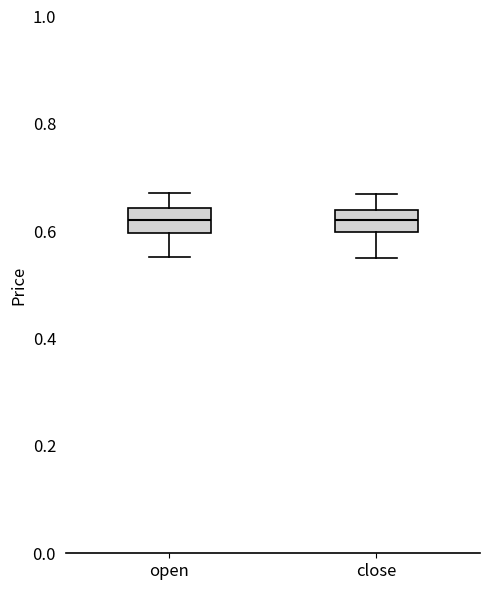

Reading left to right, transcribe this box plot: for each box, give where its median line is, the range the box spans, and where its two whiskers end, as read against the y-axis. The values are not printed on the chart, so give them approximately, as read against the axis.

open: median 0.62, box 0.60 to 0.64, whiskers 0.56 to 0.68
close: median 0.62, box 0.60 to 0.64, whiskers 0.56 to 0.68